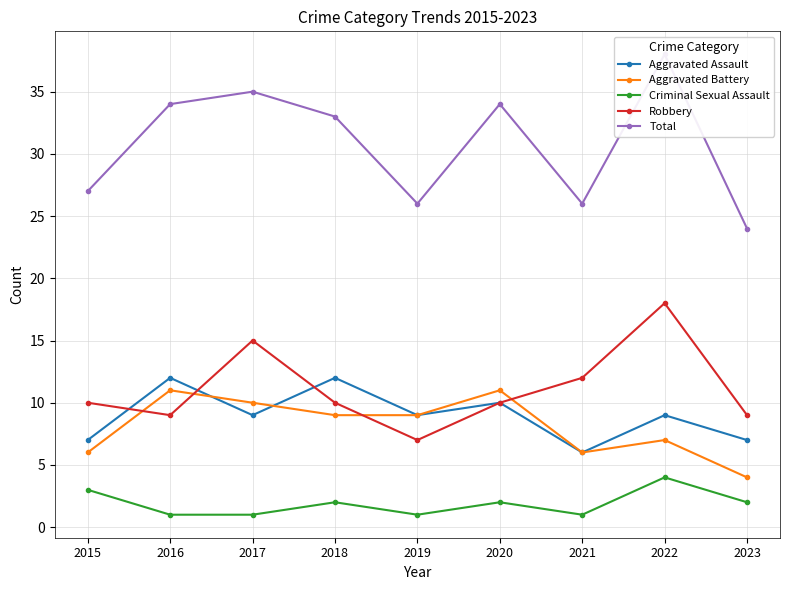

What is the difference between the Robbery values at 2019 and 2018?

3